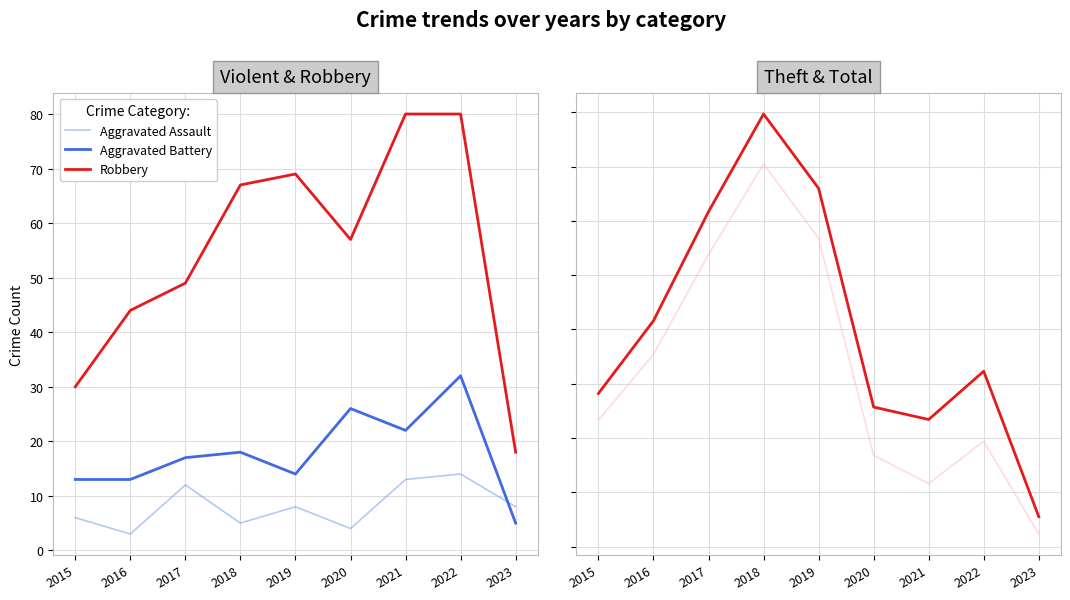

Which label corresponds to the smallest value in the chart?

2016